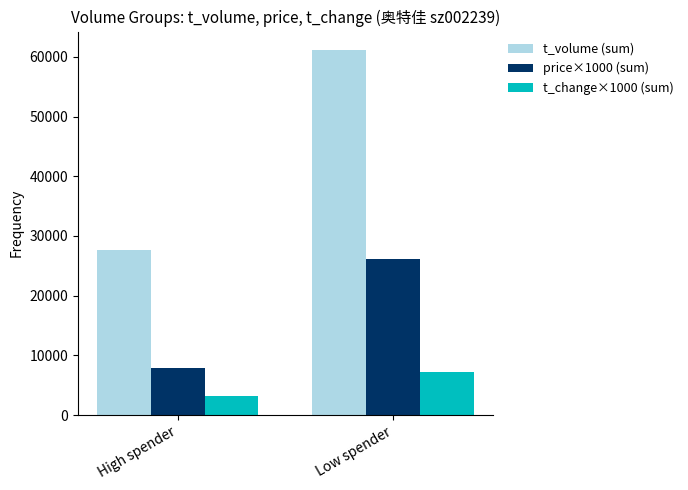

Reading left to right, transcribe all the data shown in this chart.

t_volume (sum): 27582	61173
price×1000 (sum): 7820	26090
t_change×1000 (sum): 3260	7210